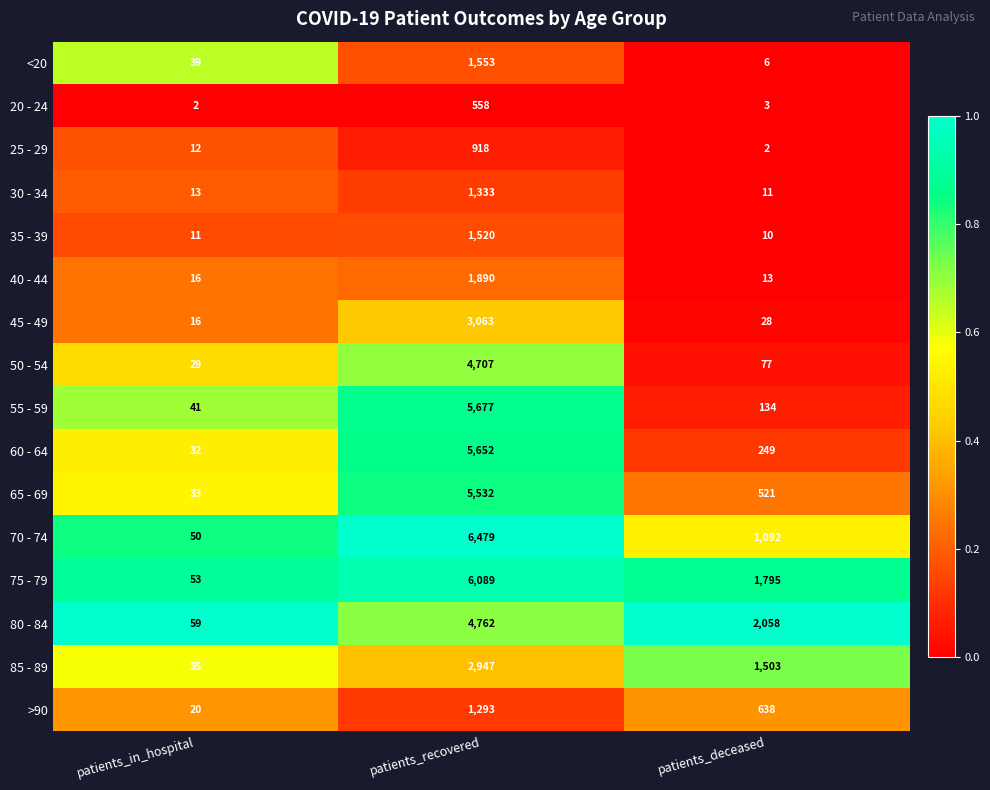

What is the sum of the 55 - 59 values at patients_deceased and patients_recovered?

5811